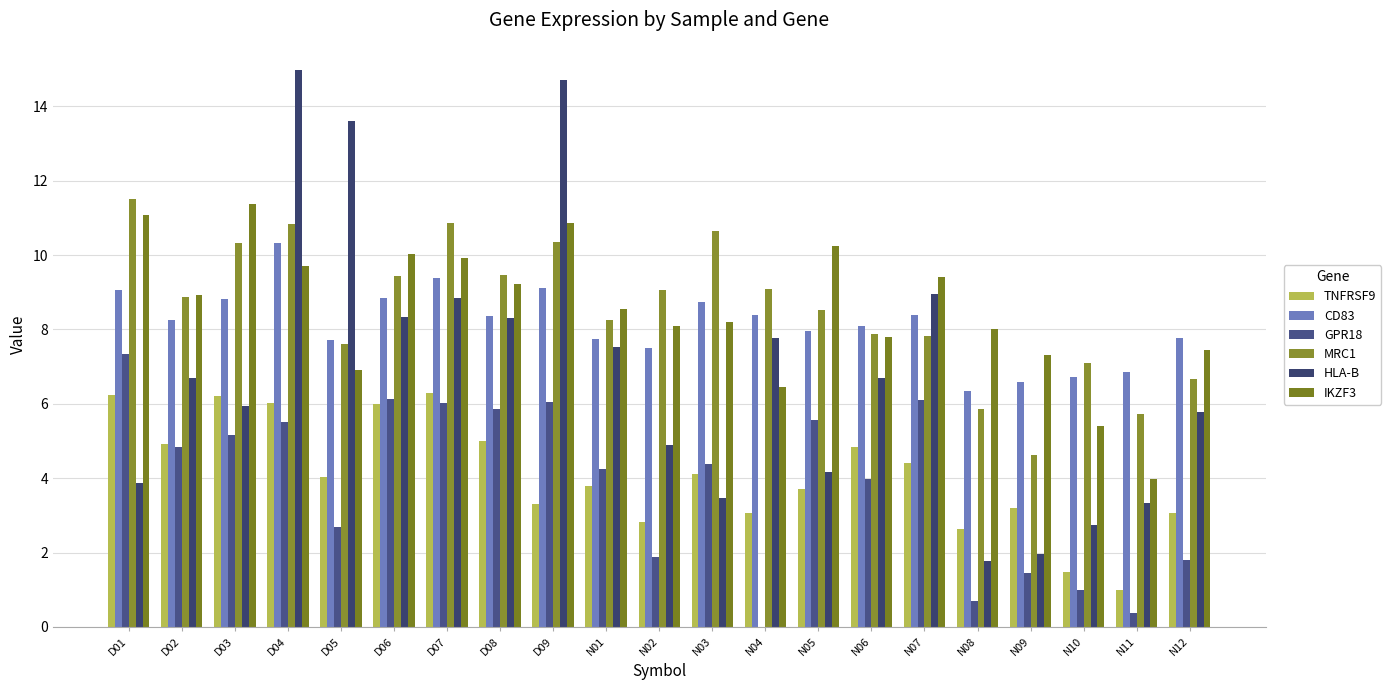

The MRC1 series shows 10.7 at N03. True or false?

True